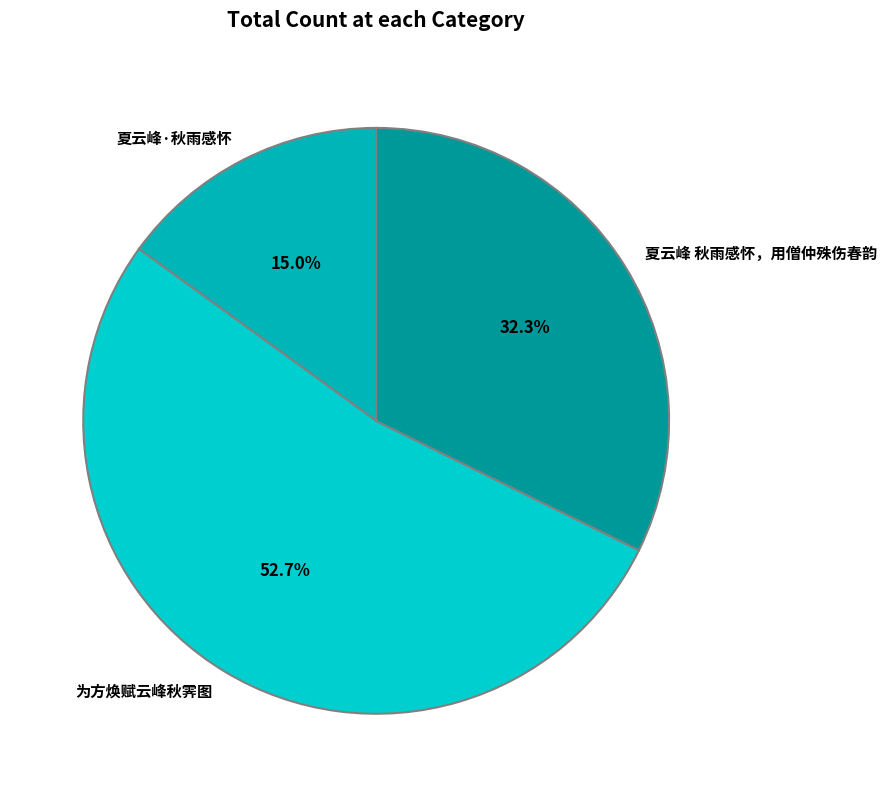

What is the smallest slice in the pie chart?

夏云峰·秋雨感怀